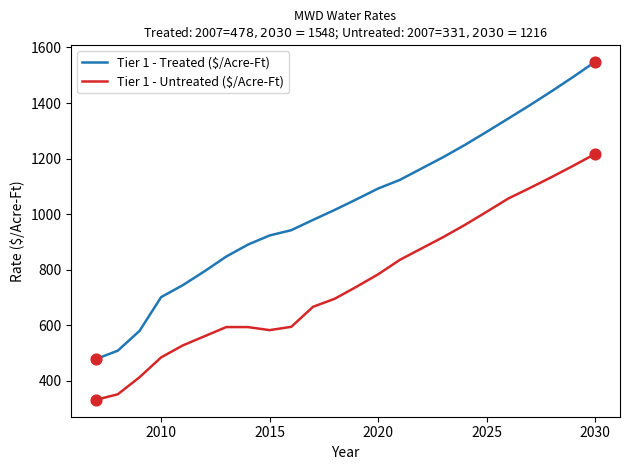

Which series has the largest total across all categories?

Tier 1 - Treated ($/Acre-Ft)